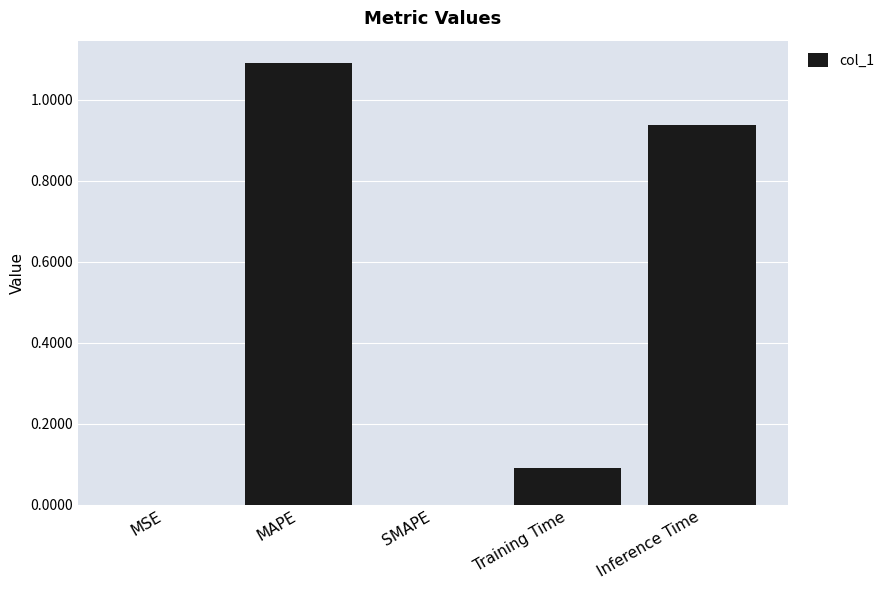

What is the sum of all values?

2.1